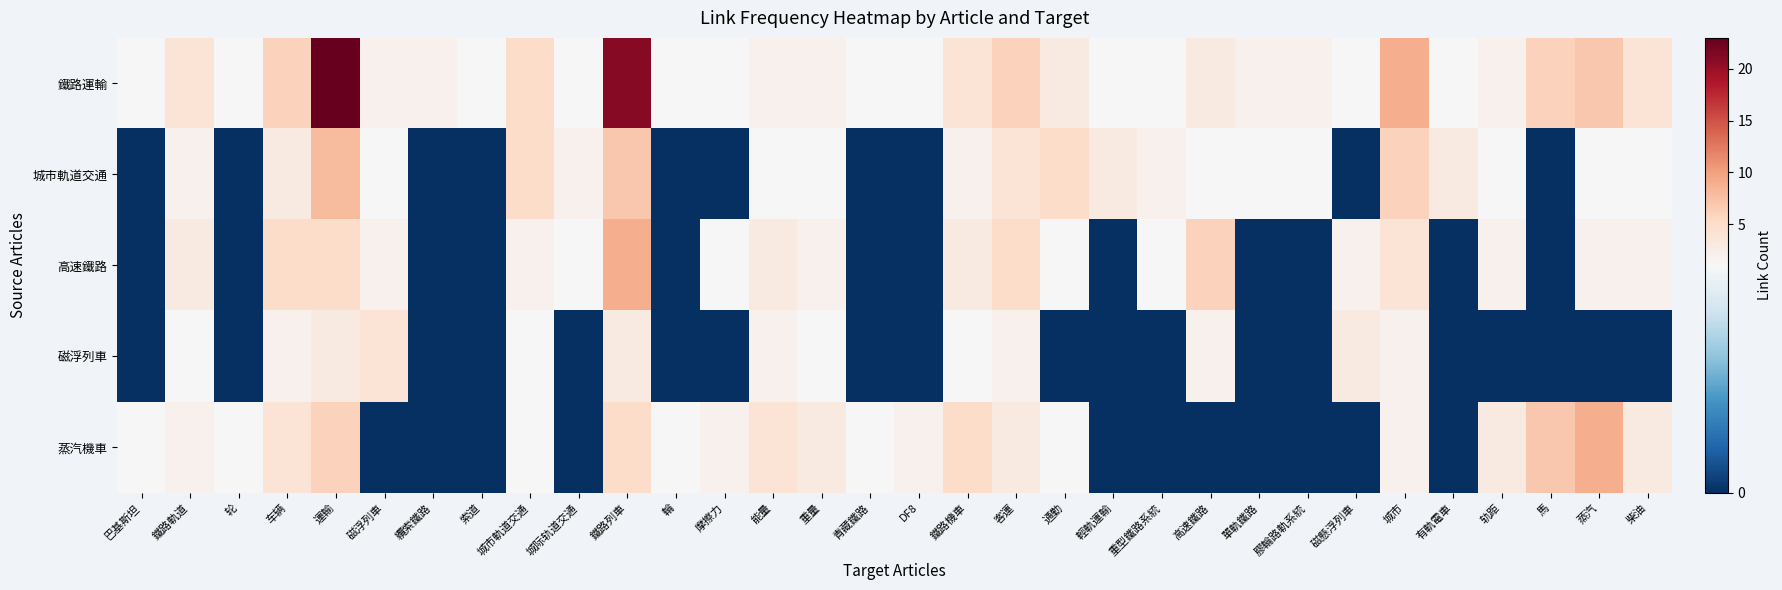

Rank the series by their maximum value, from lowest to highest.

磁浮列車, 城市軌道交通, 高速鐵路, 蒸汽機車, 鐵路運輸